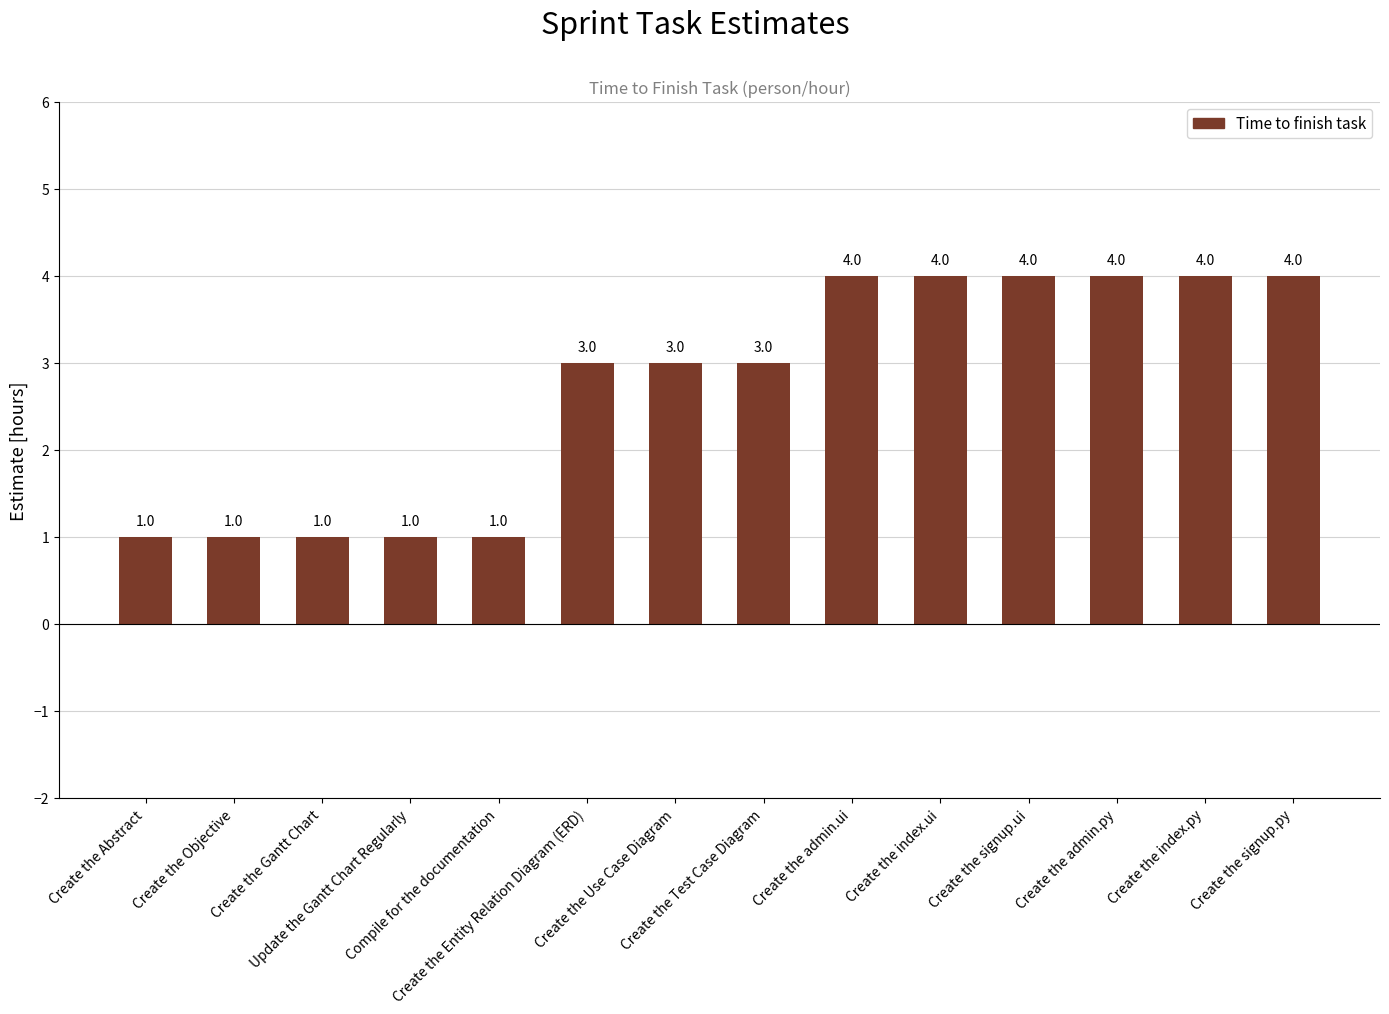

How many bars are there in total?

14